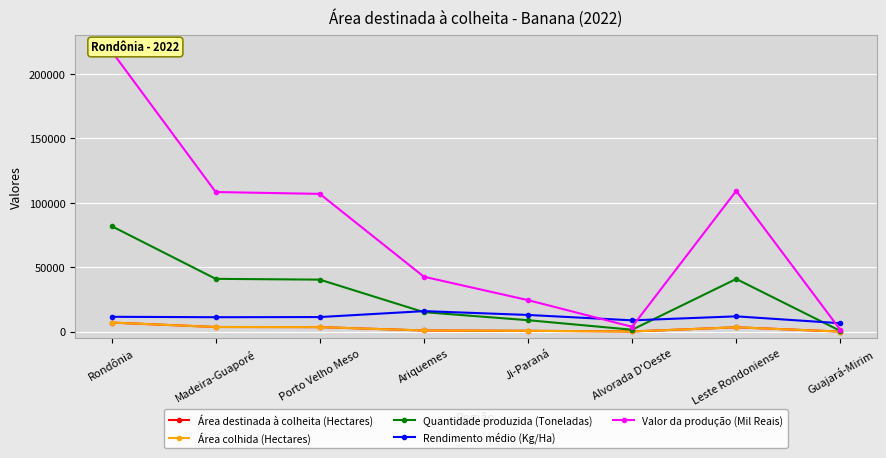

How many values in the Área colhida (Hectares) series exceed 3434?

3